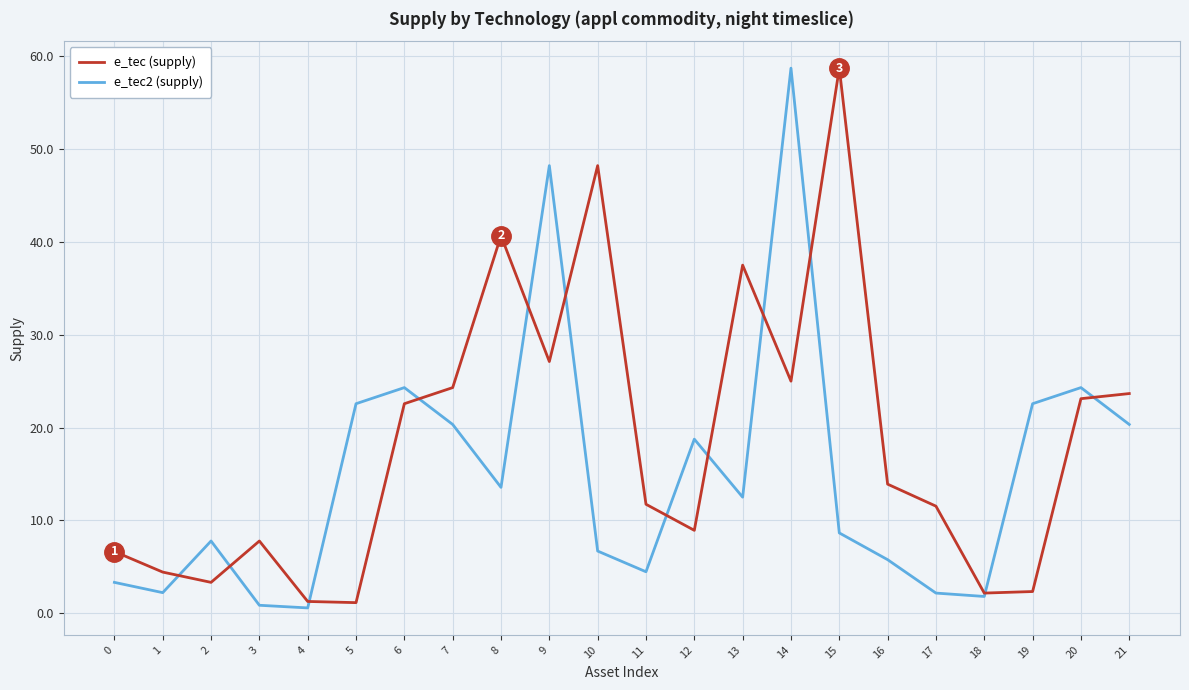

How many lines are shown in the chart?

2